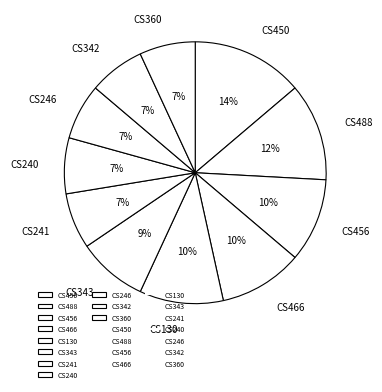

Which category has the biggest portion of the pie?

CS450